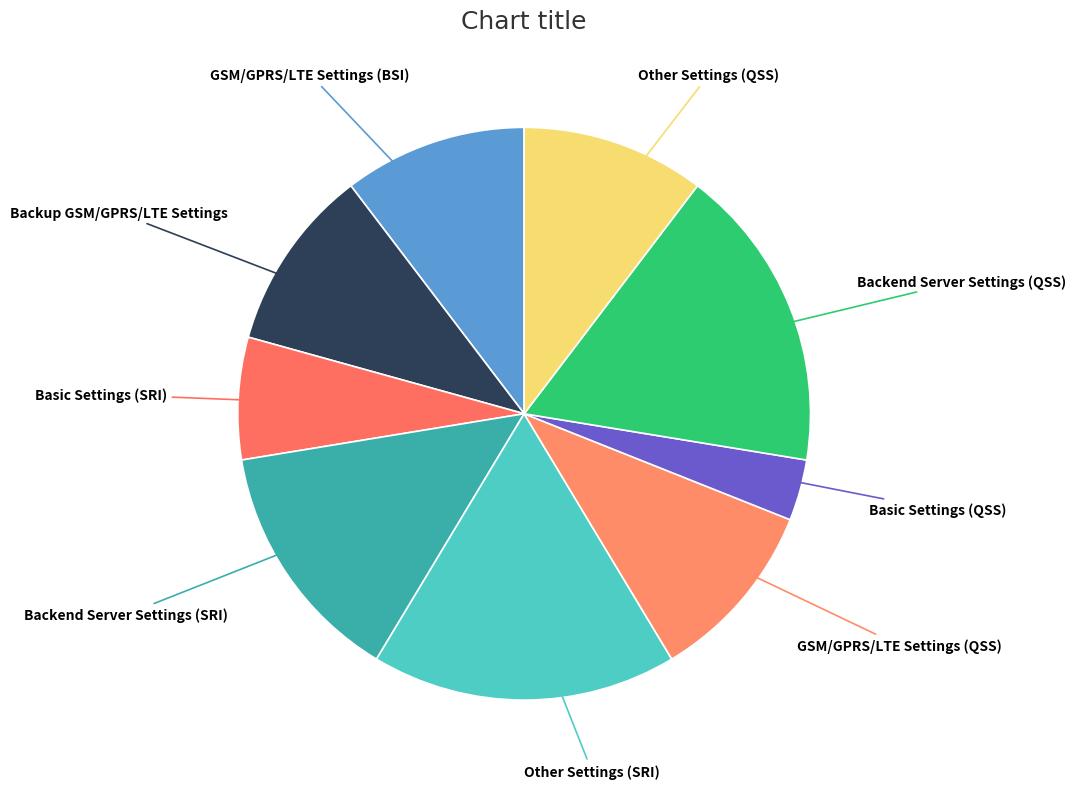

Which category has the smallest portion of the pie?

Basic Settings (QSS)